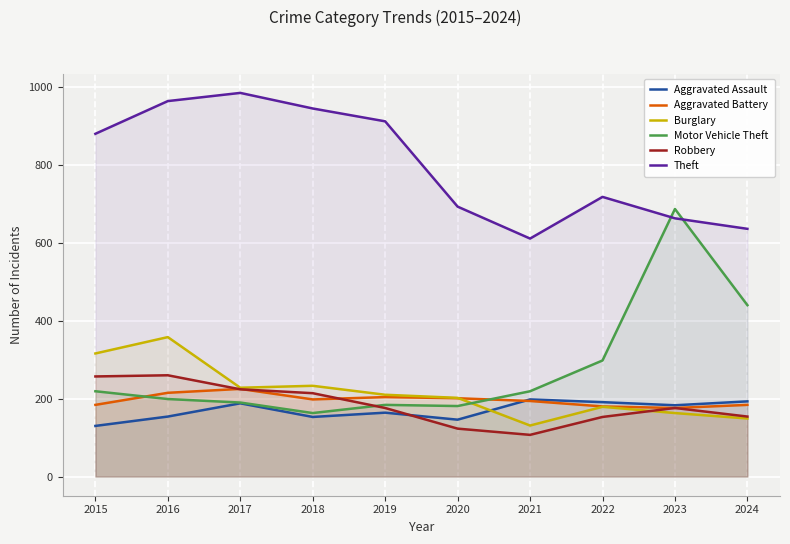

How many times do Aggravated Assault and Burglary cross each other?

1